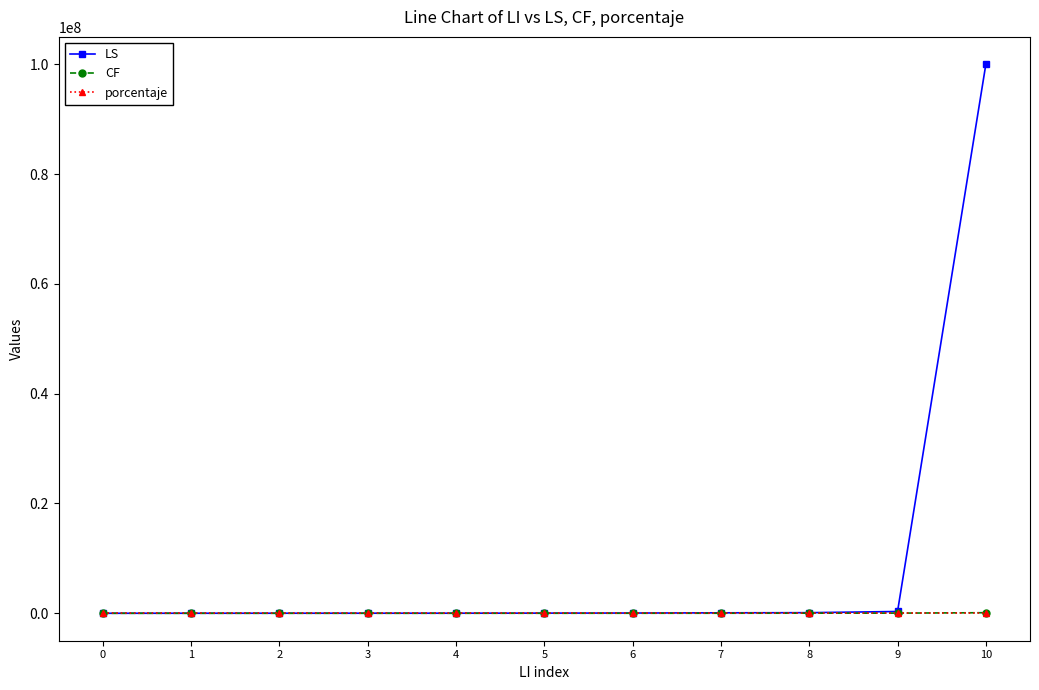

At which label does LS first exceed 26988?

5